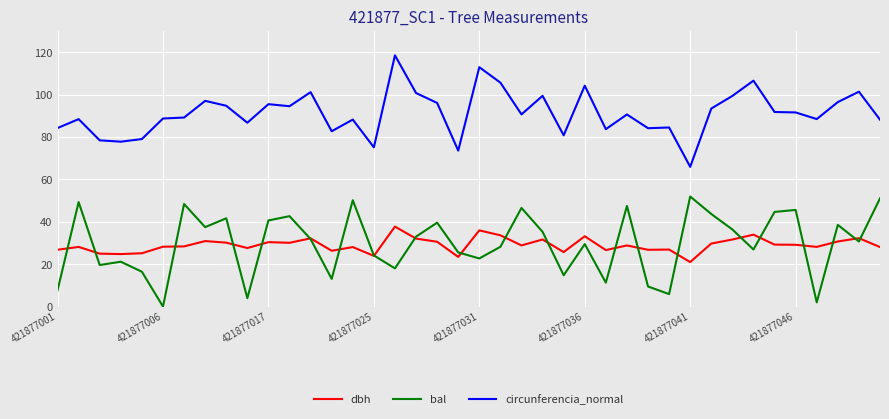

List the series in order of their peak value, highest first.

circunferencia_normal, bal, dbh